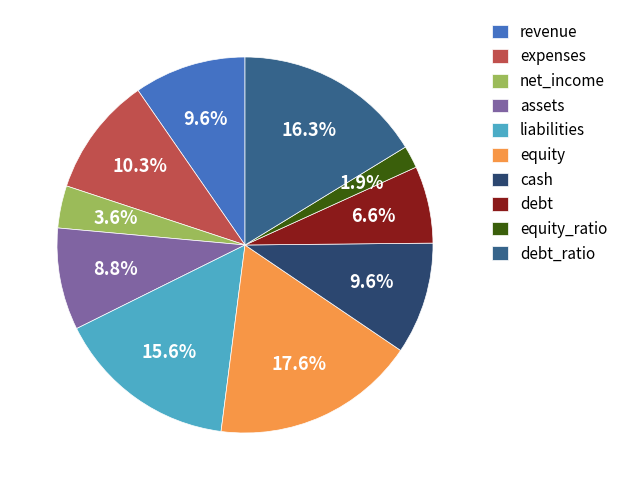

What is the largest slice in the pie chart?

equity